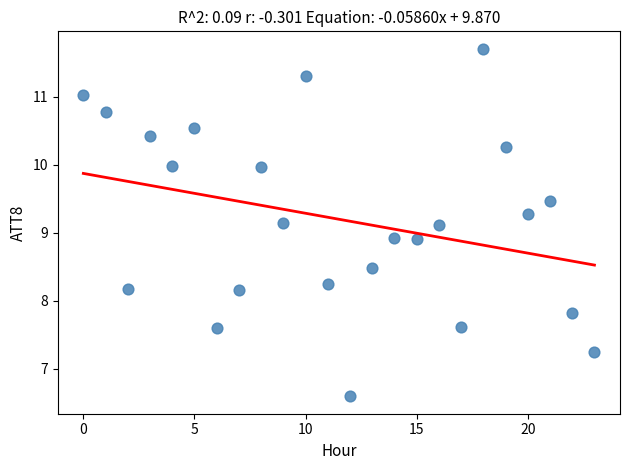

What is the range of Y values (max minus min)?

5.1